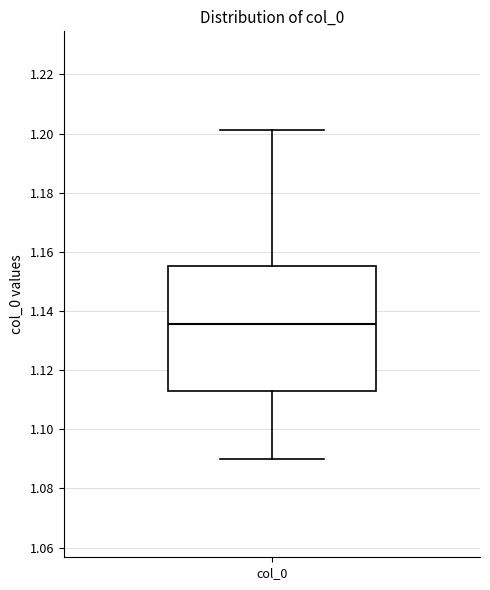

Read this box plot against the y-axis: the position of the median line, the range covered by the box, and the ends of both whiskers. The values are not printed on the chart, so give them approximately, as read against the axis.

median 1.136, box 1.112 to 1.156, whiskers 1.090 to 1.202